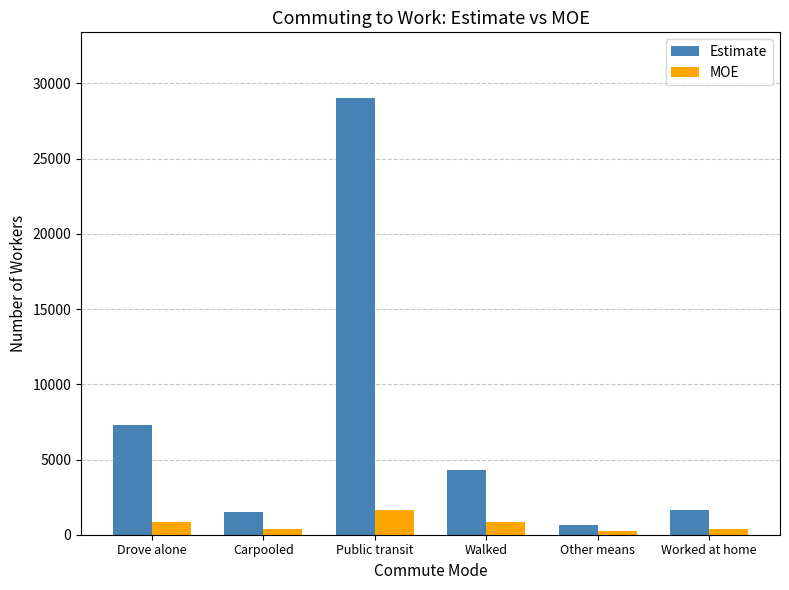

What is the difference between the maximum and second lowest values in the MOE series?

1279